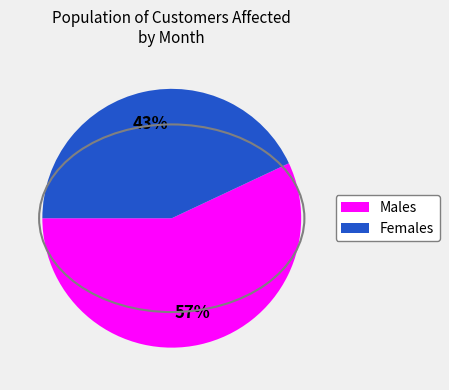

To the nearest percent, what is the difference between the largest and smallest slice percentages?

14%